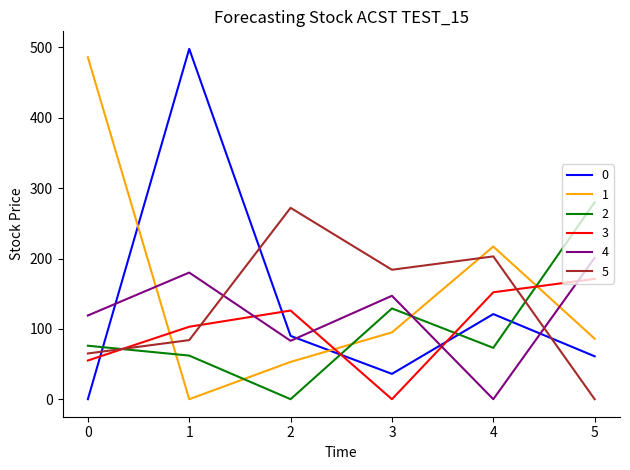

What is the approximate value of 0 at 3, to the nearest 10?

40